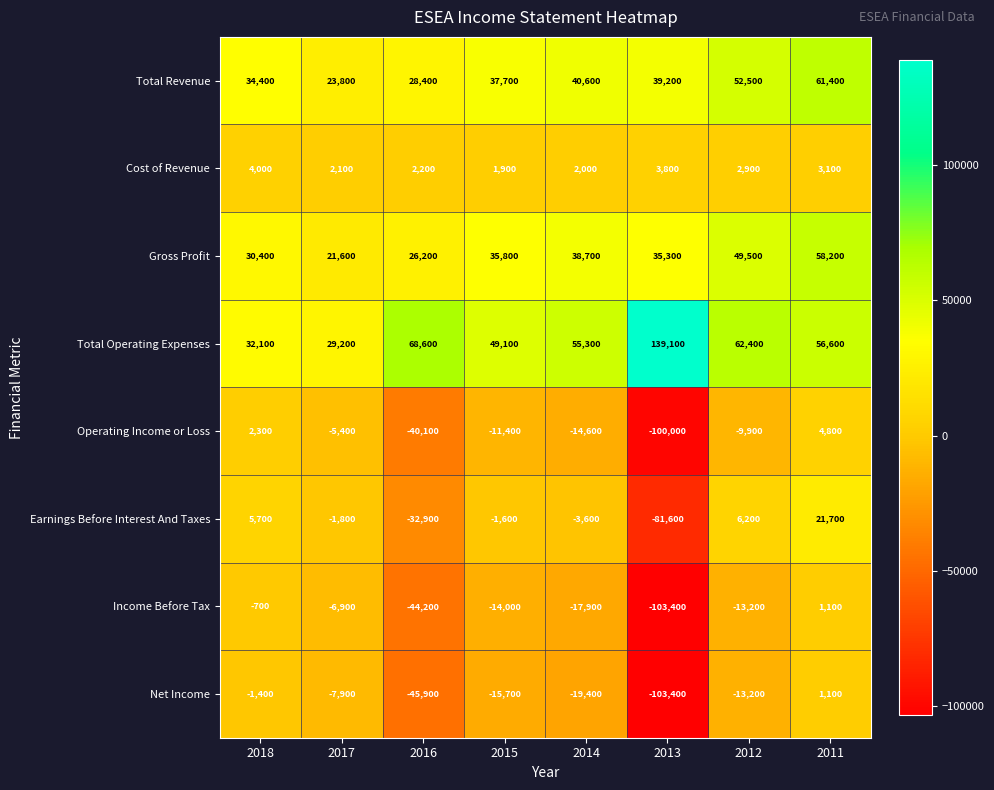

At which label does Total Revenue first exceed 39200?

2014